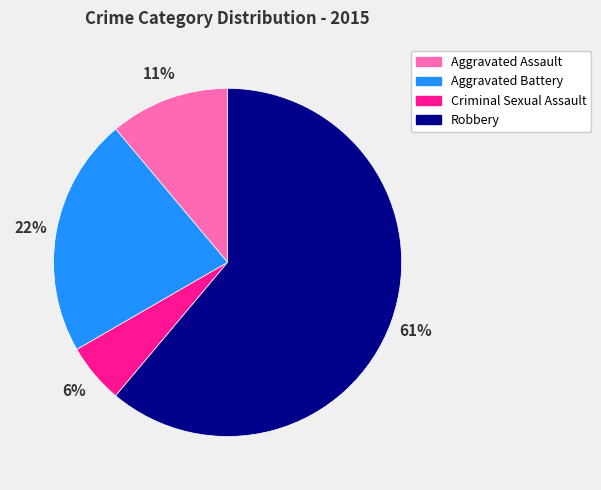

Count the number of slices in the pie.

4